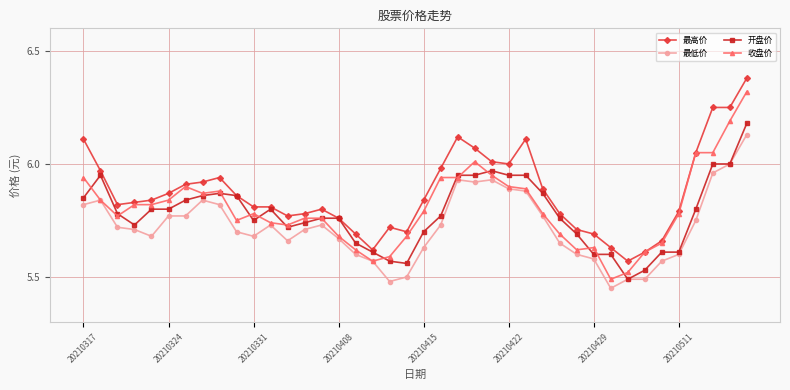

Which series has the largest total across all categories?

最高价